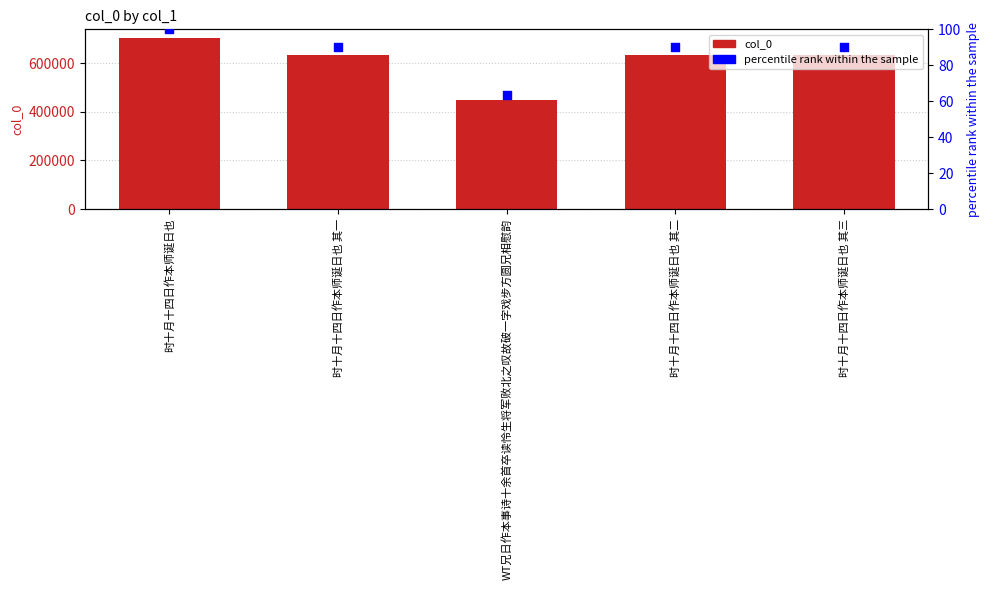

What are all the series names shown in the legend?

col_0, percentile rank within the sample